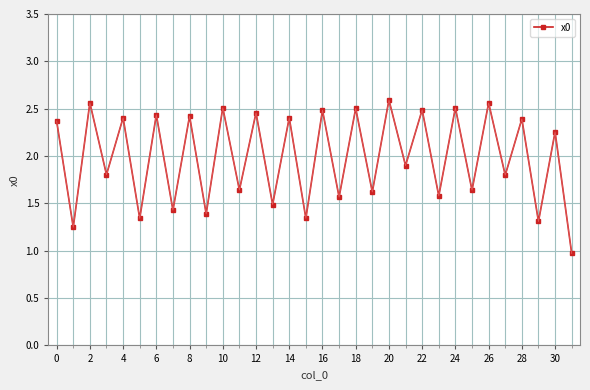

What is the sum of all values?

63.4